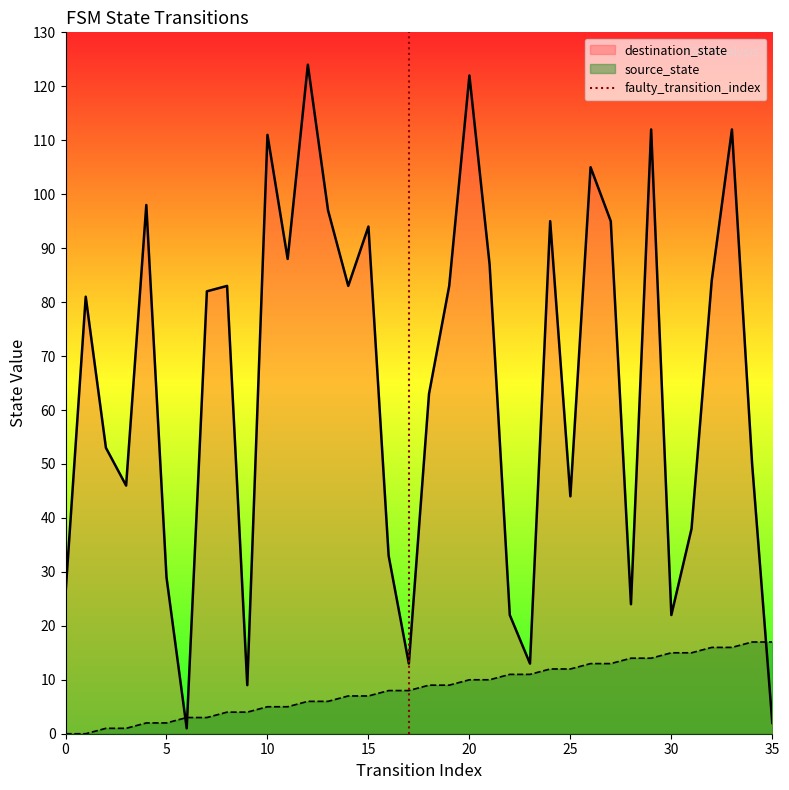

Does the chart have visible grid lines?

No